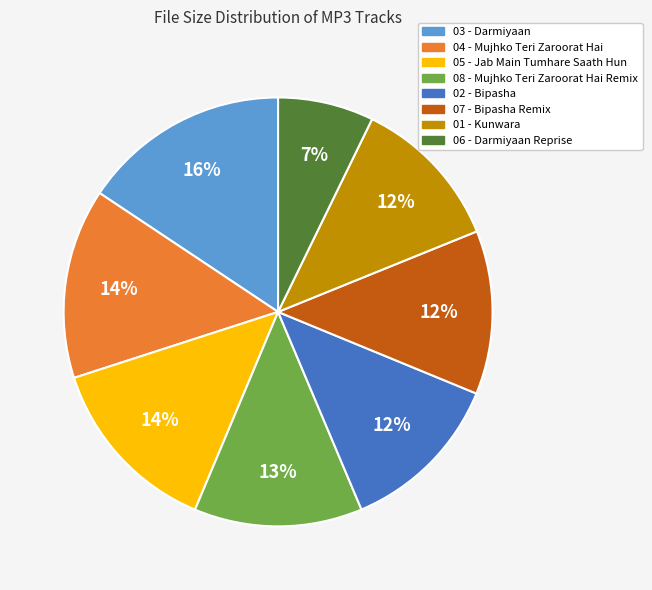

To the nearest percent, what is the difference between the 07 - Bipasha Remix and 04 - Mujhko Teri Zaroorat Hai slice percentages?

2%